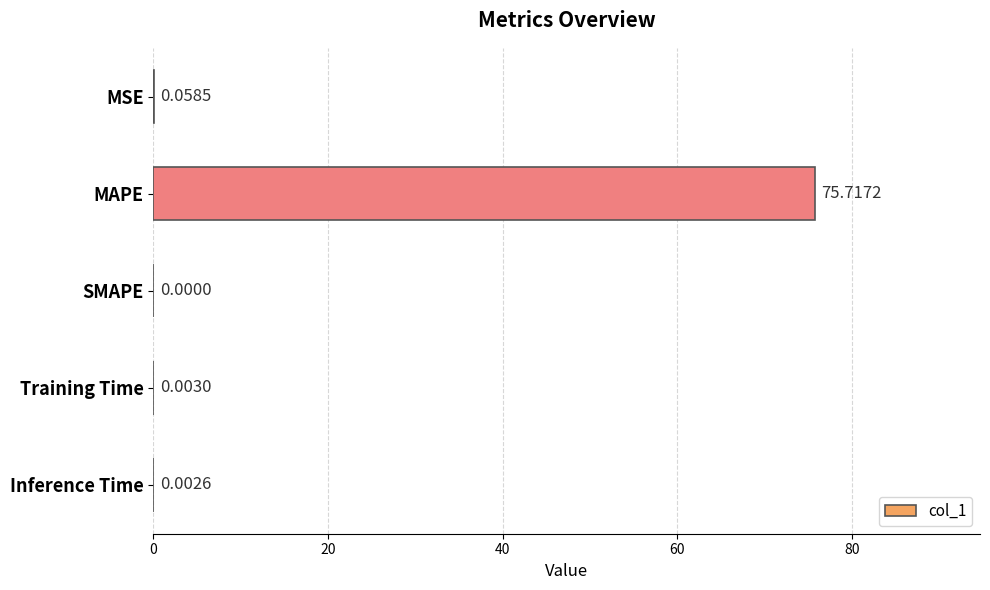

Which has a higher value, Inference Time or MSE?

MSE